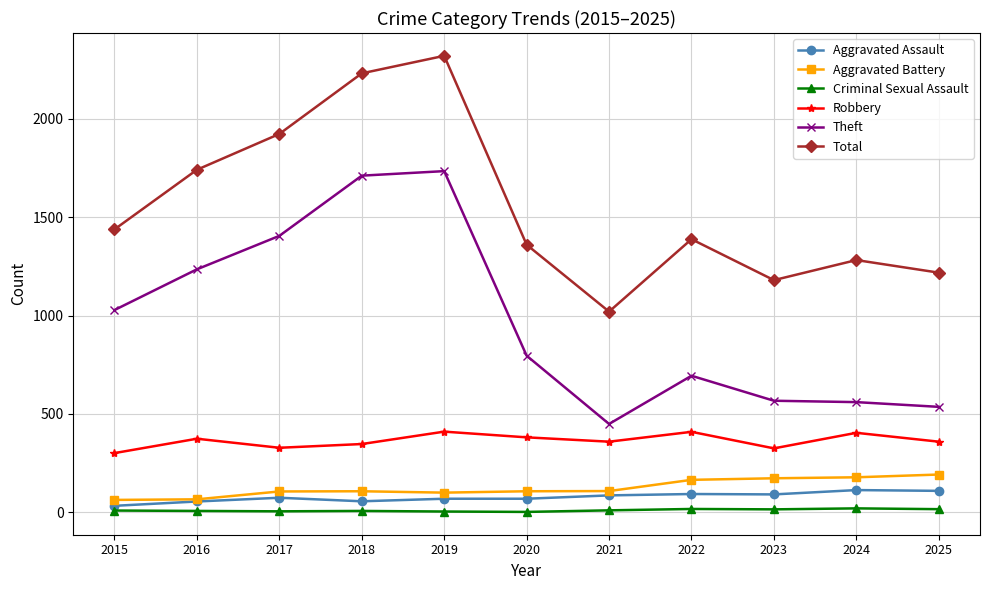

Rank the series at 2020 from highest to lowest value.

Total, Theft, Robbery, Aggravated Battery, Aggravated Assault, Criminal Sexual Assault